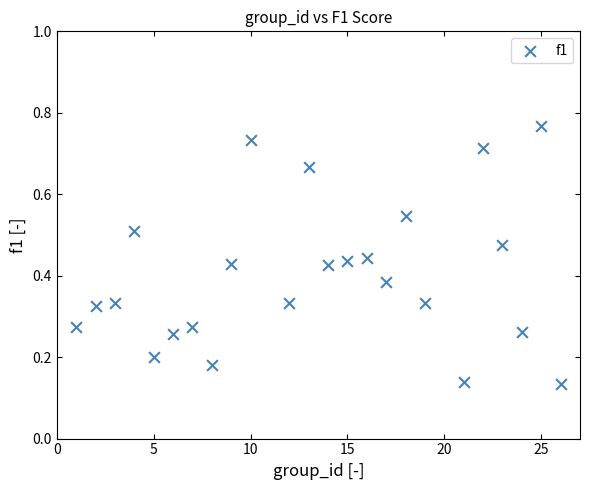

What is the range of X values (max minus min)?

25.0